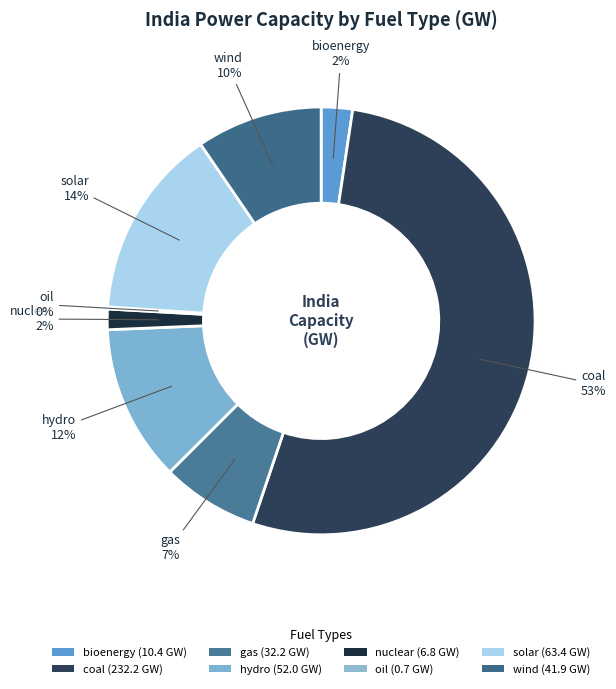

Does gas account for over 50% of the chart?

No